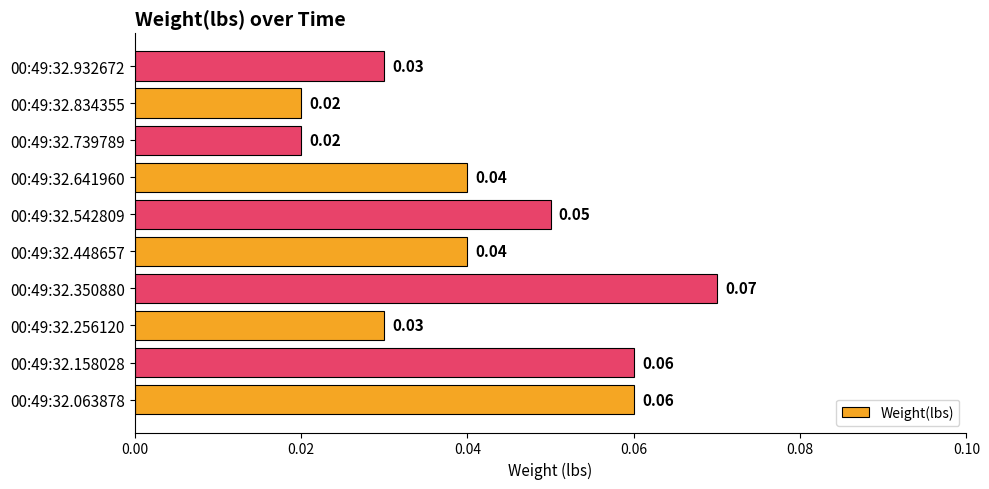

What is the sum of all values?

0.4